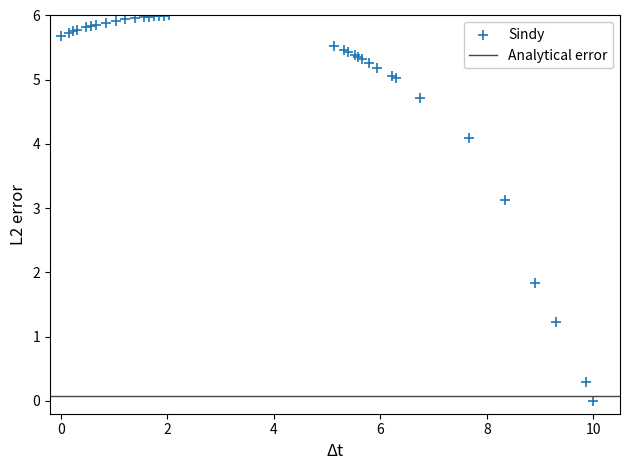

What Y value in the scatter plot is closest to 3?

3.1